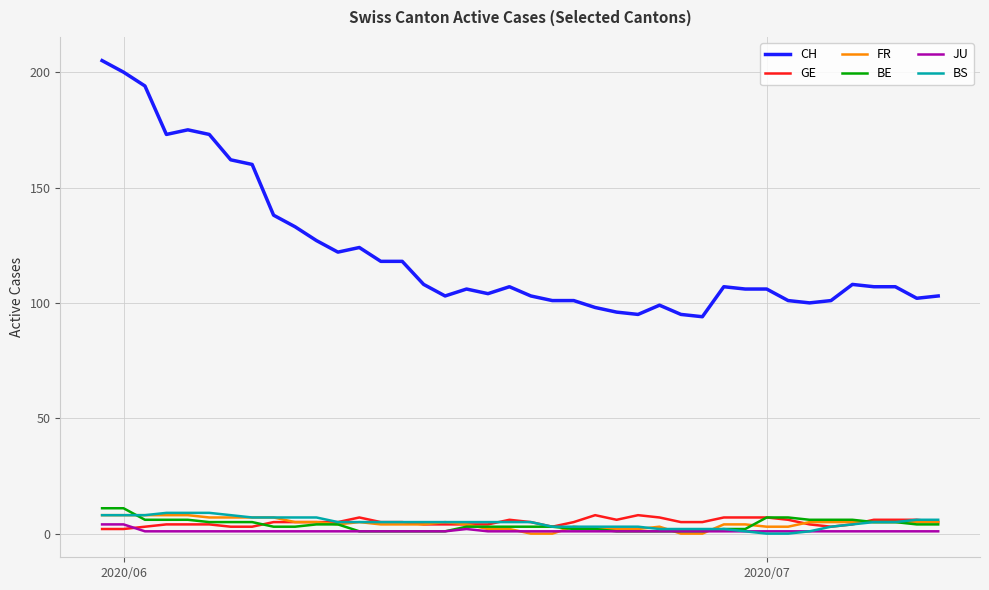

True or false: CH and BS intersect in this chart.

False